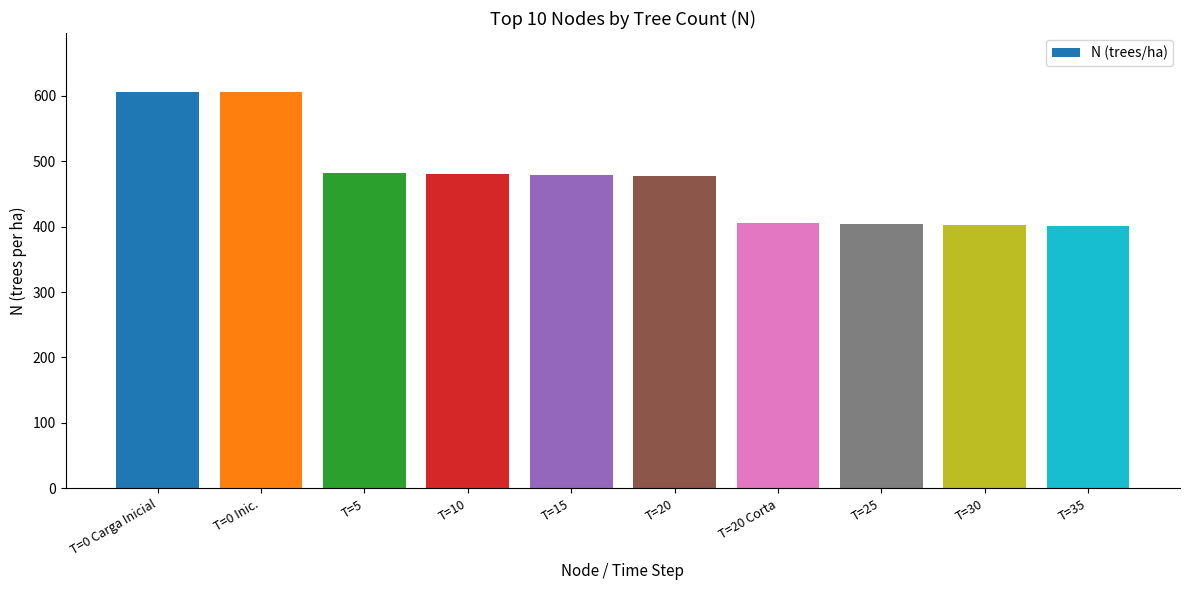

What is the label of the 10th bar from the right?

T=0 Carga Inicial